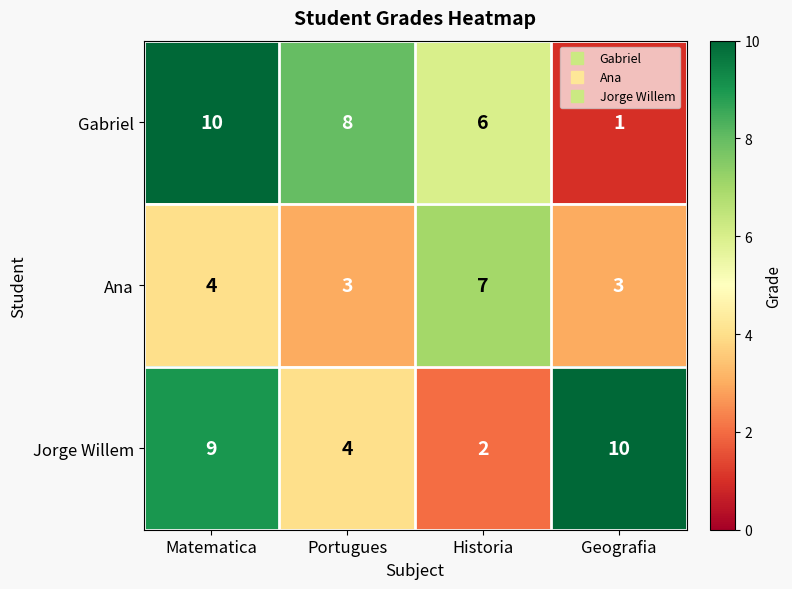

What is the maximum value shown in the chart?

10